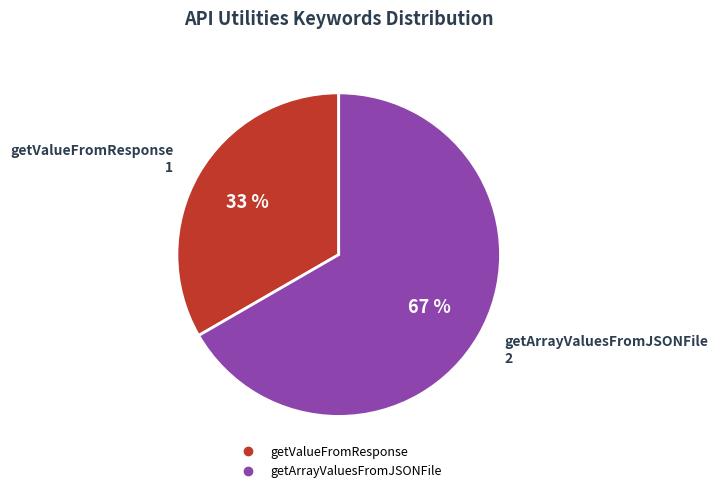

Does getArrayValuesFromJSONFile represent more than half of the total?

Yes